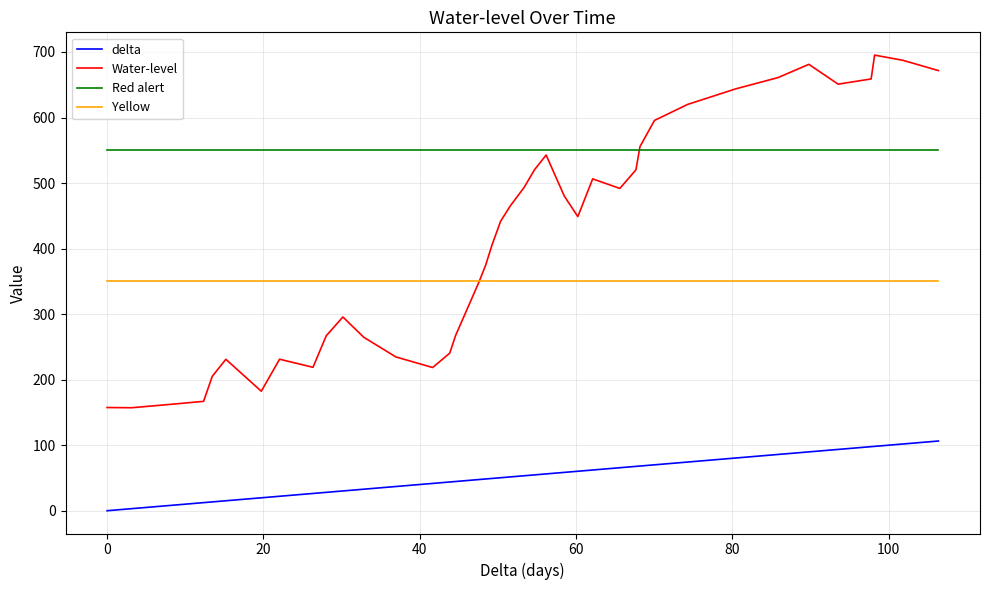

Which series has the largest total across all categories?

Red alert